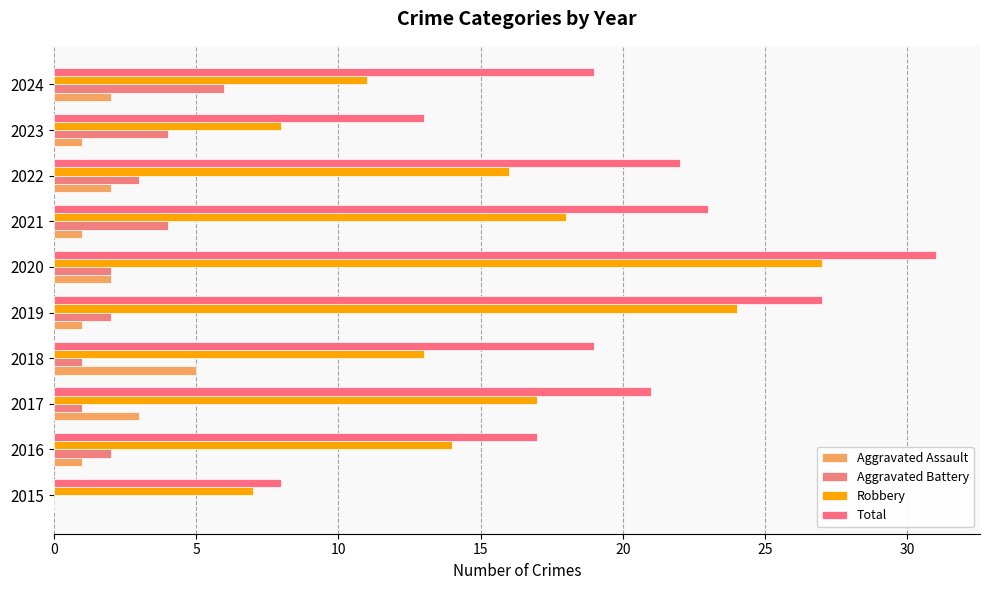

What is the value of the Total bar at the 9th from the left?

13